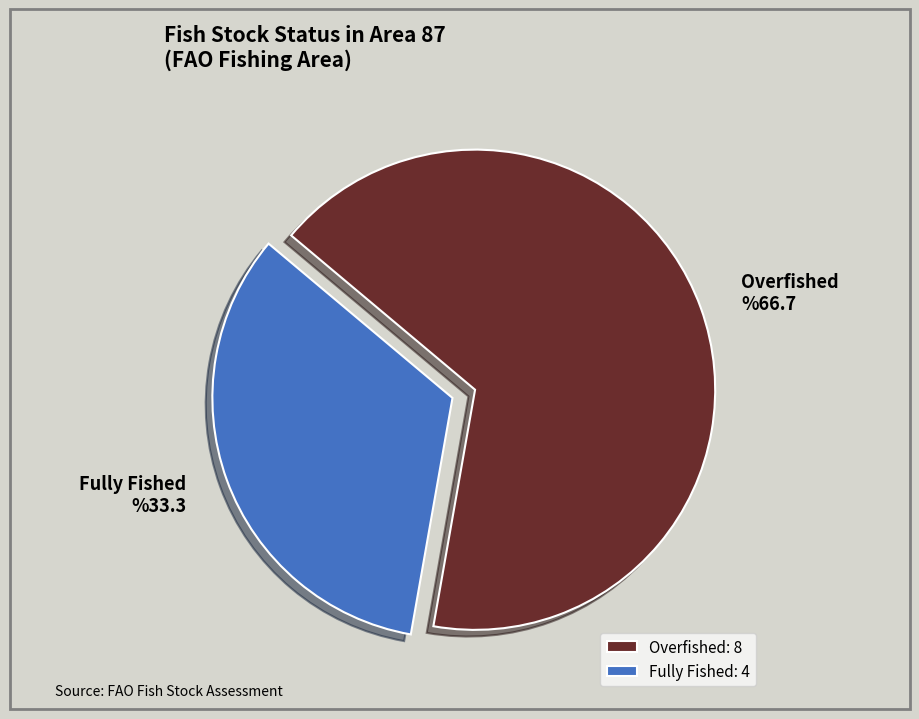

Is there any slice that represents more than half of the pie?

Yes